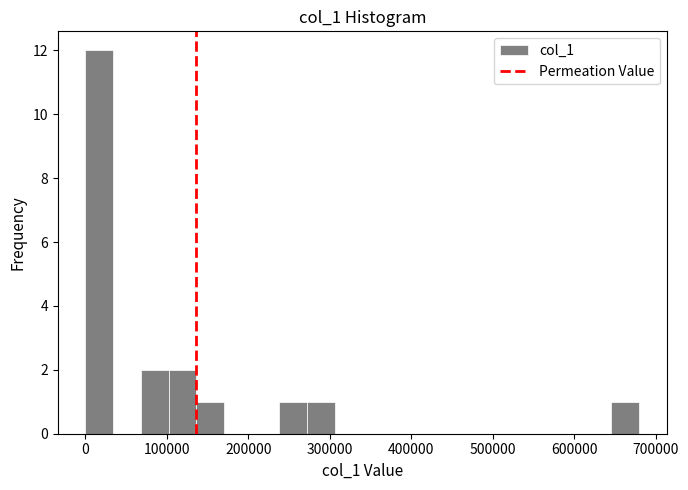

Read against the x-axis, roughly where is the centre of the tallest bar?

20000